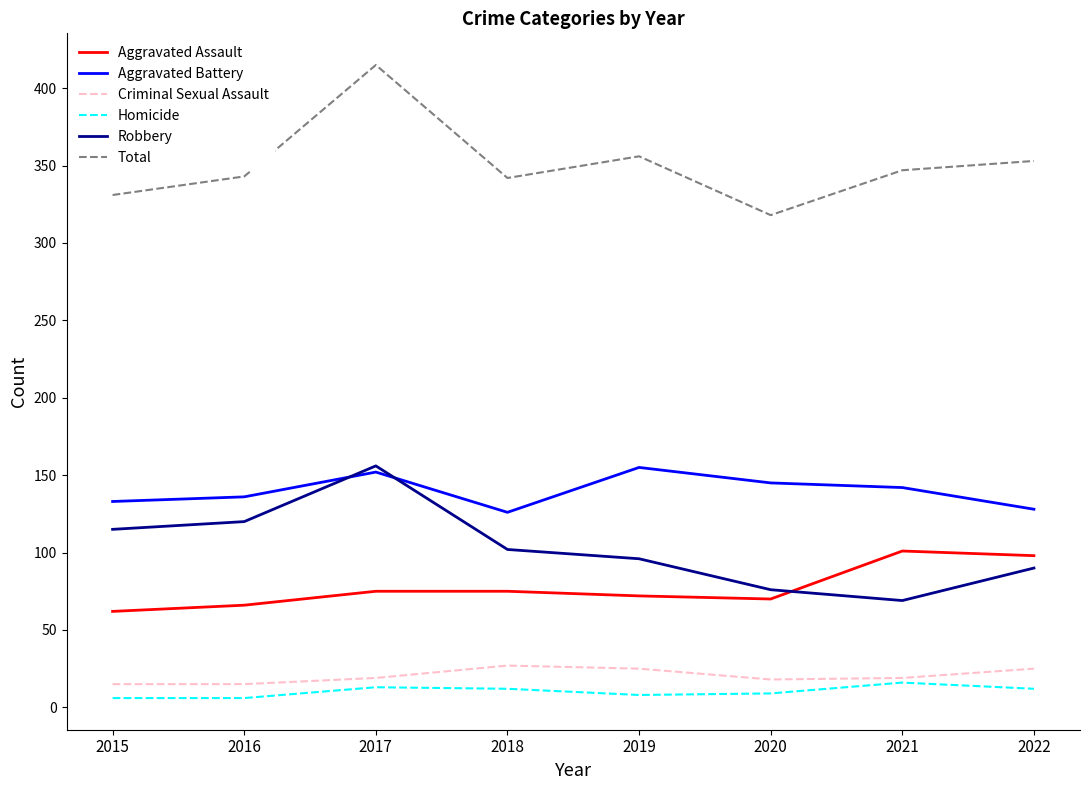

True or false: Total and Homicide cross at least once.

False